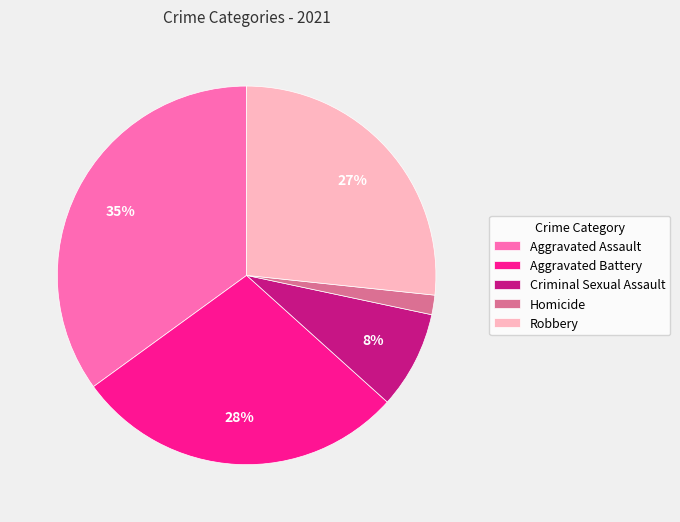

The Homicide slice represents 2% of the pie. True or false?

True